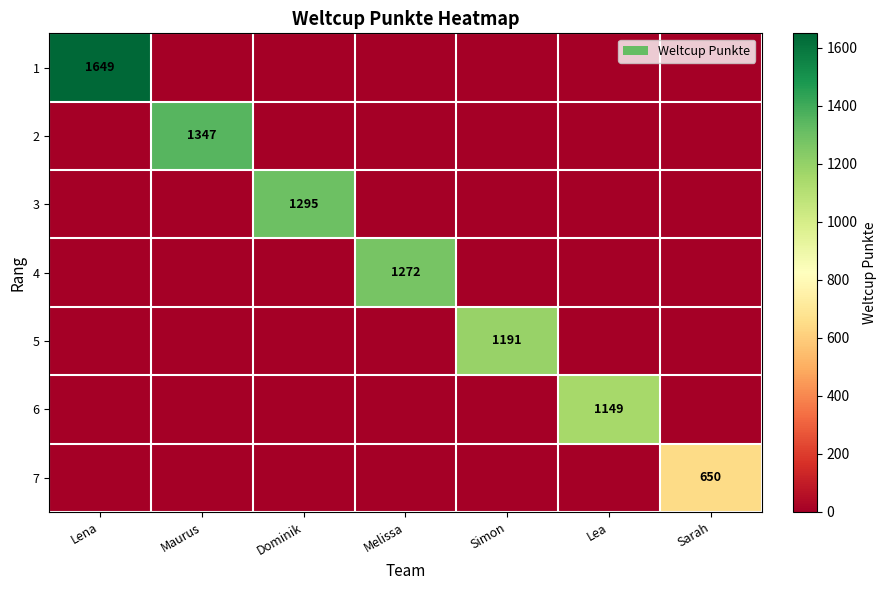

The value of 5 at Simon is 1640. True or false?

False